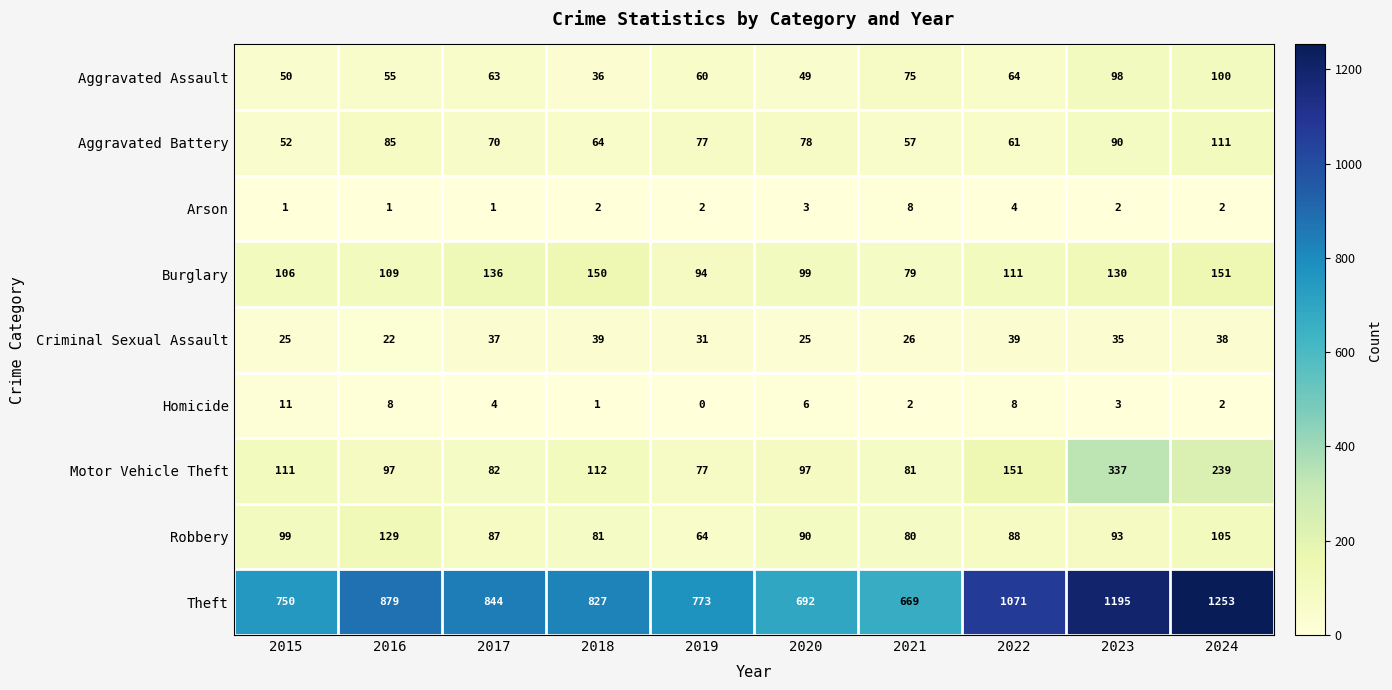

What is the difference between the second highest and minimum values in the Criminal Sexual Assault series?

17